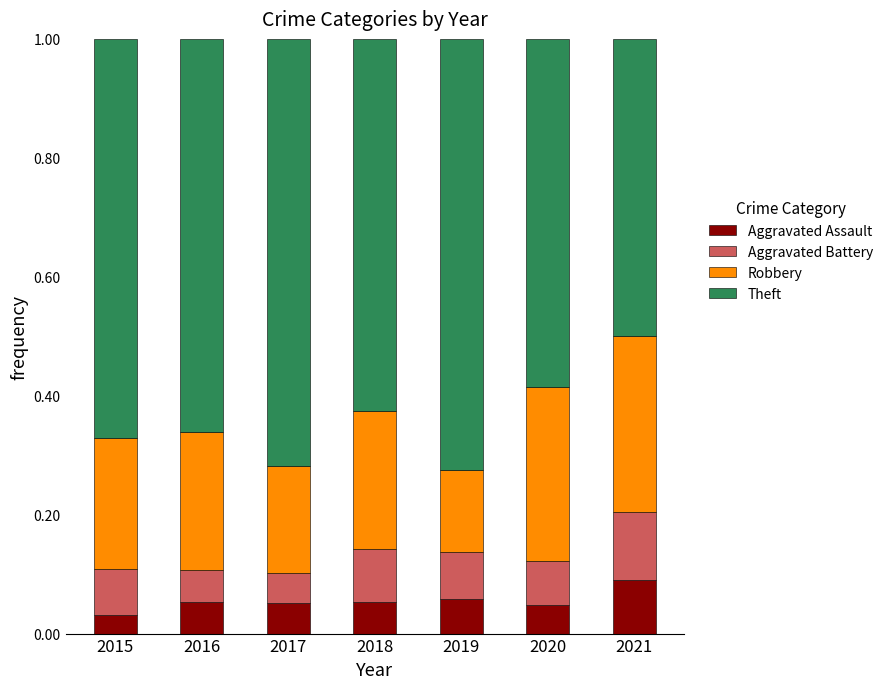

What is the total value across all series at 2019?

1.0